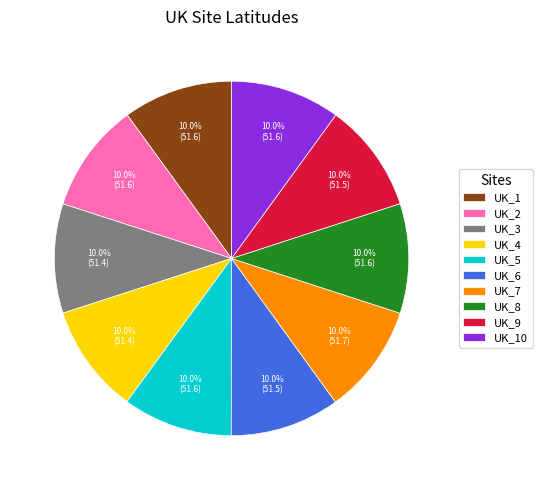

Combined, do UK_3 and UK_2 account for over 50%?

No